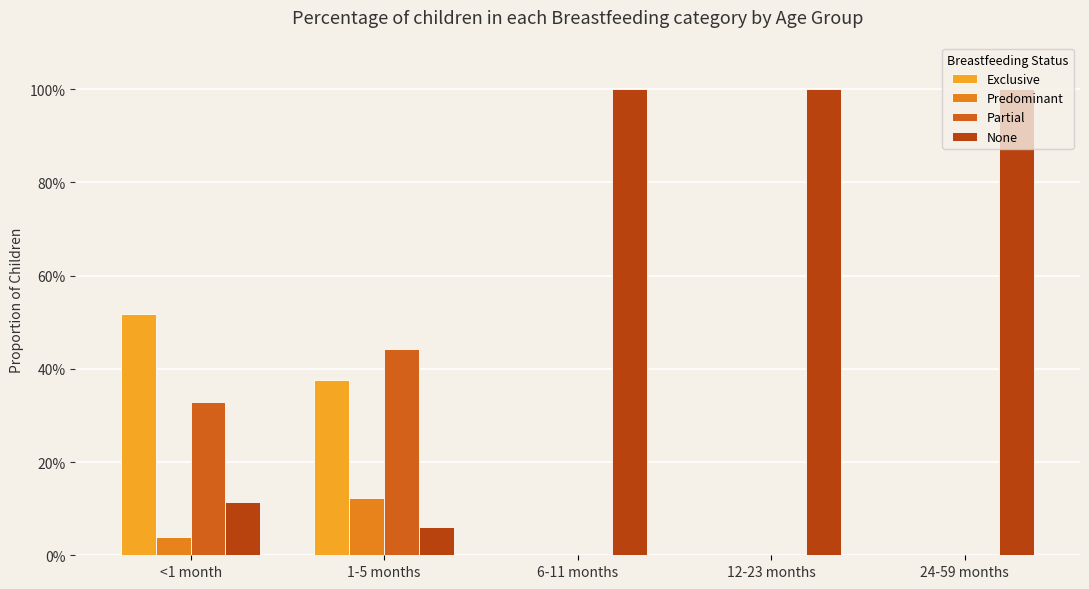

Are the bars horizontal?

No